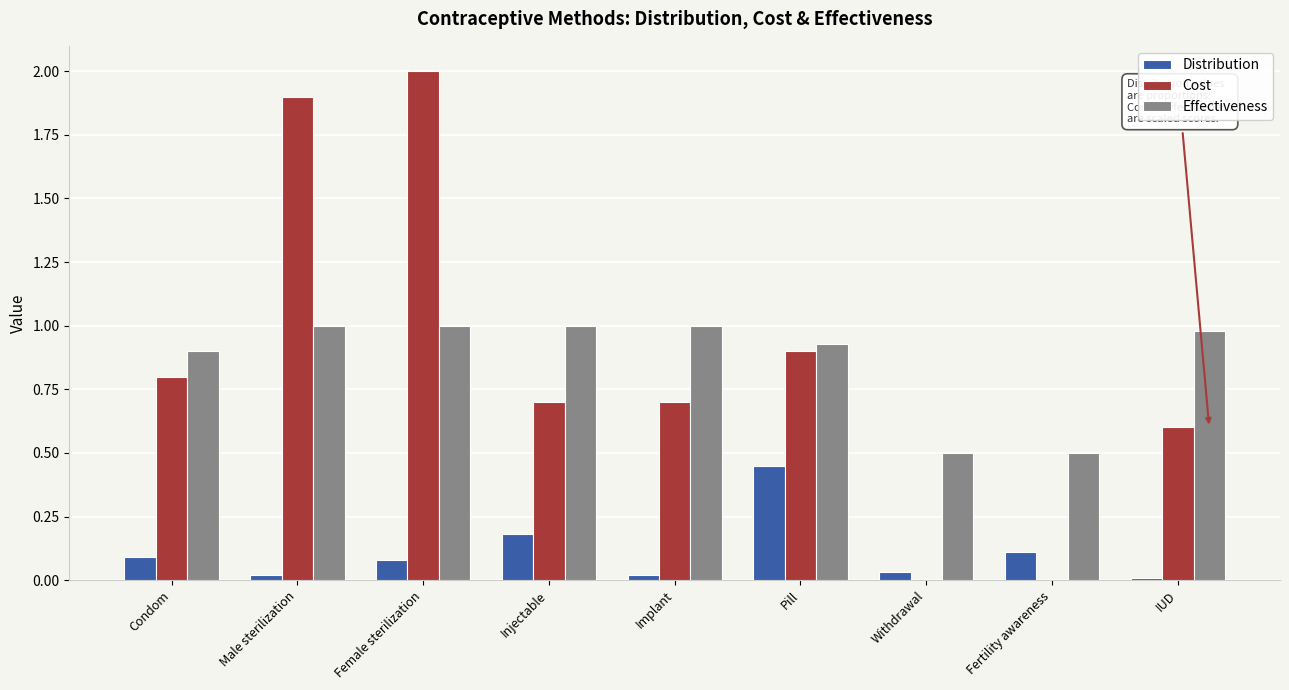

What is the maximum value for Effectiveness?

1.0